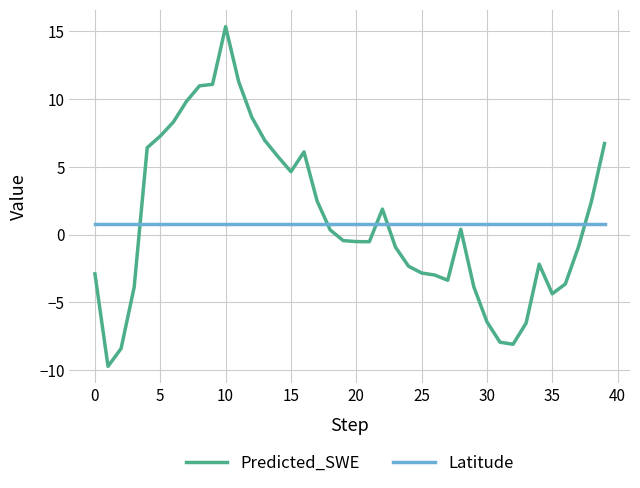

How many intersections are there between Latitude and Predicted_SWE?

5